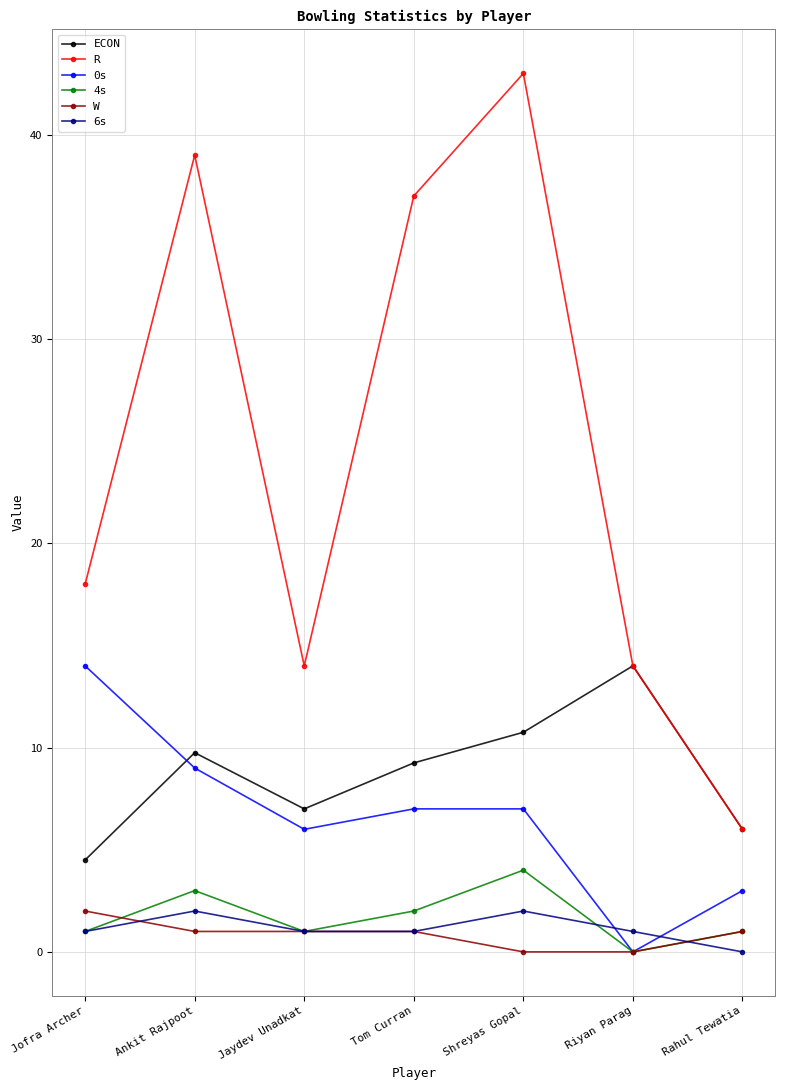

Is it true that ECON equals 3.2 at Rahul Tewatia?

False